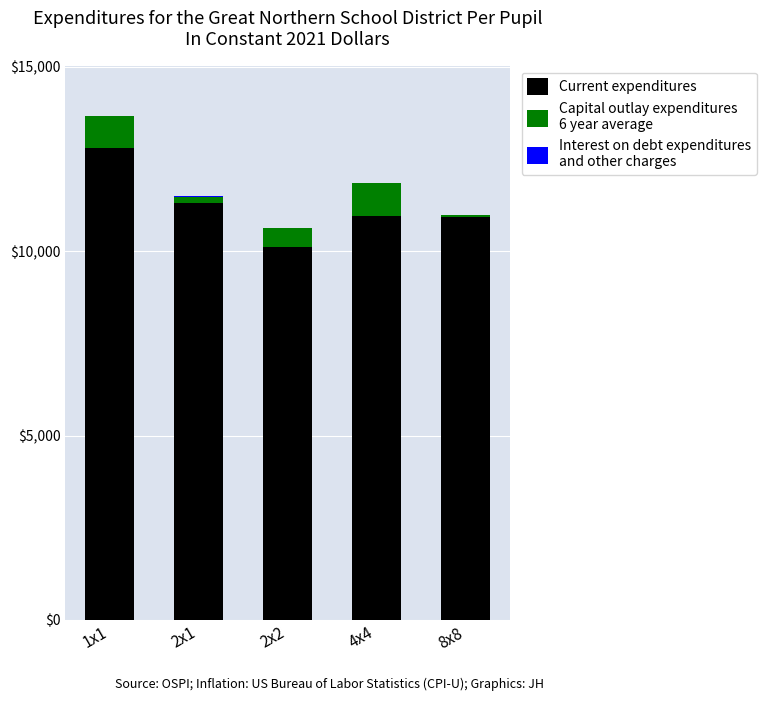

At which category is the sum across all series the highest?

1x1